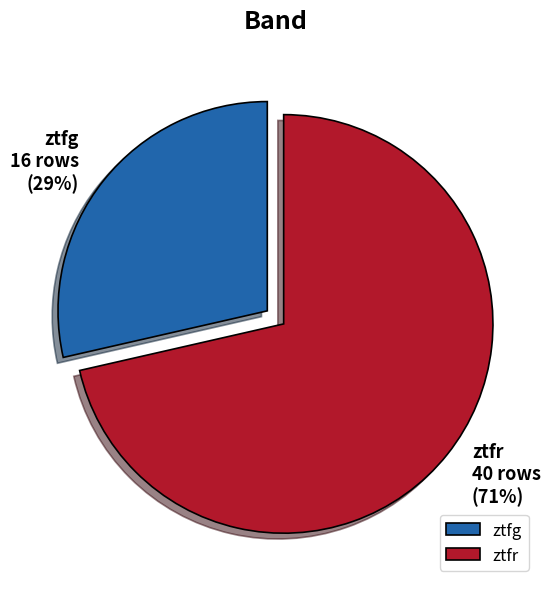

Approximately how many times larger is the value at ztfg compared to ztfr?

0.4